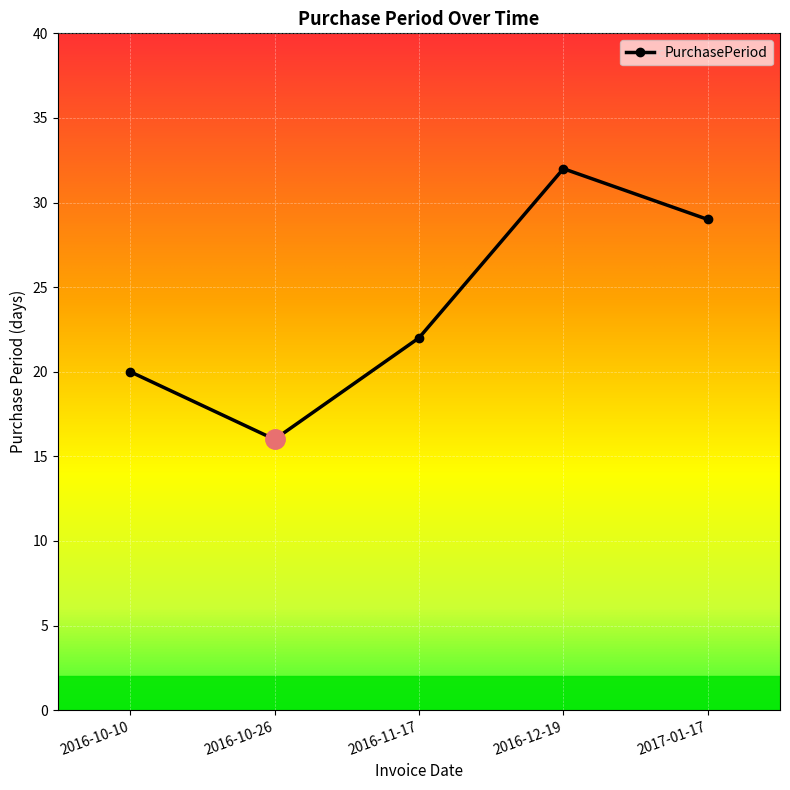

Reading right to left, extract all data points from this chart.

29	32	22	16	20